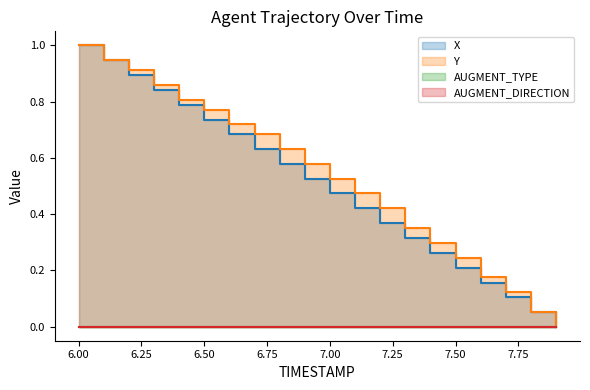

Read the Y value at 6.00.

1.0